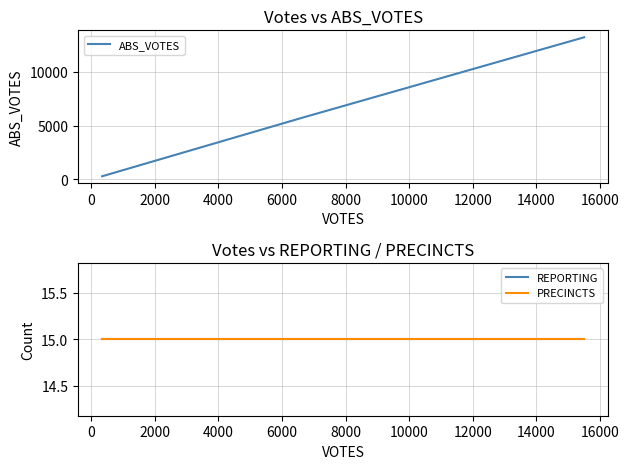

Does the chart display data point markers on the line(s)?

No